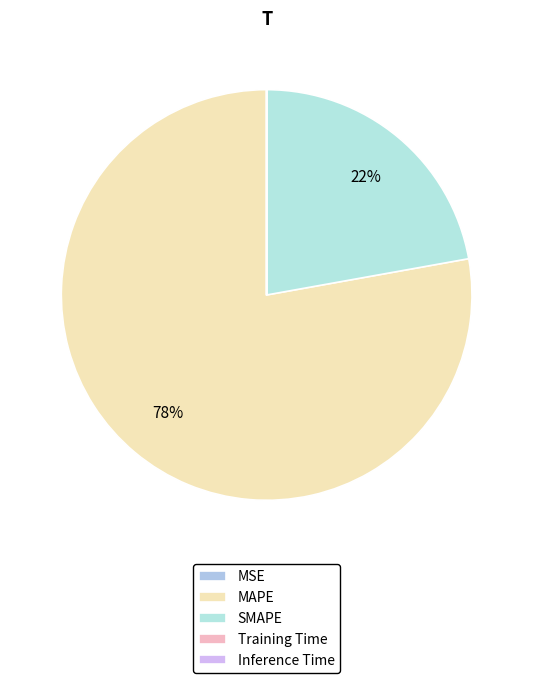

The Inference Time slice represents 1% of the pie. True or false?

False